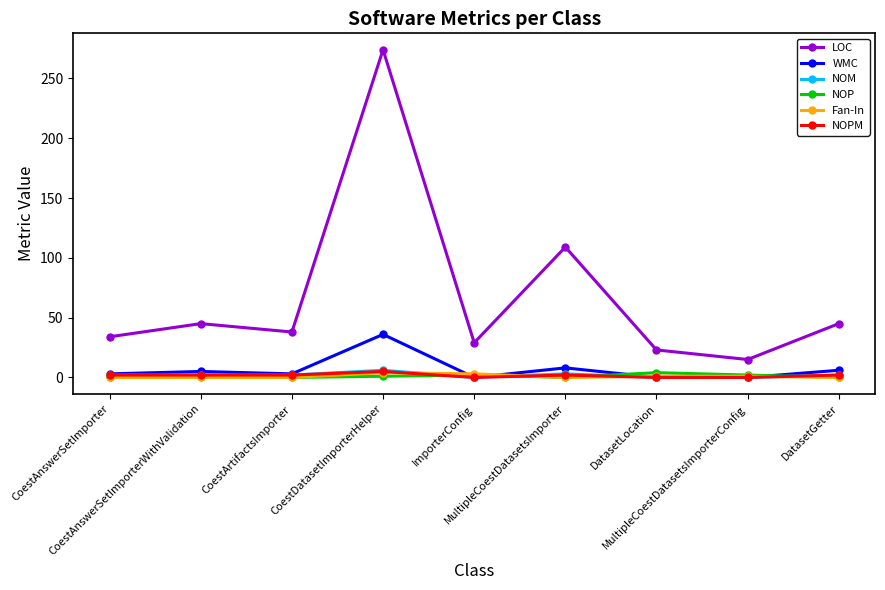

What is the label of the 6th point from the left?

MultipleCoestDatasetsImporter